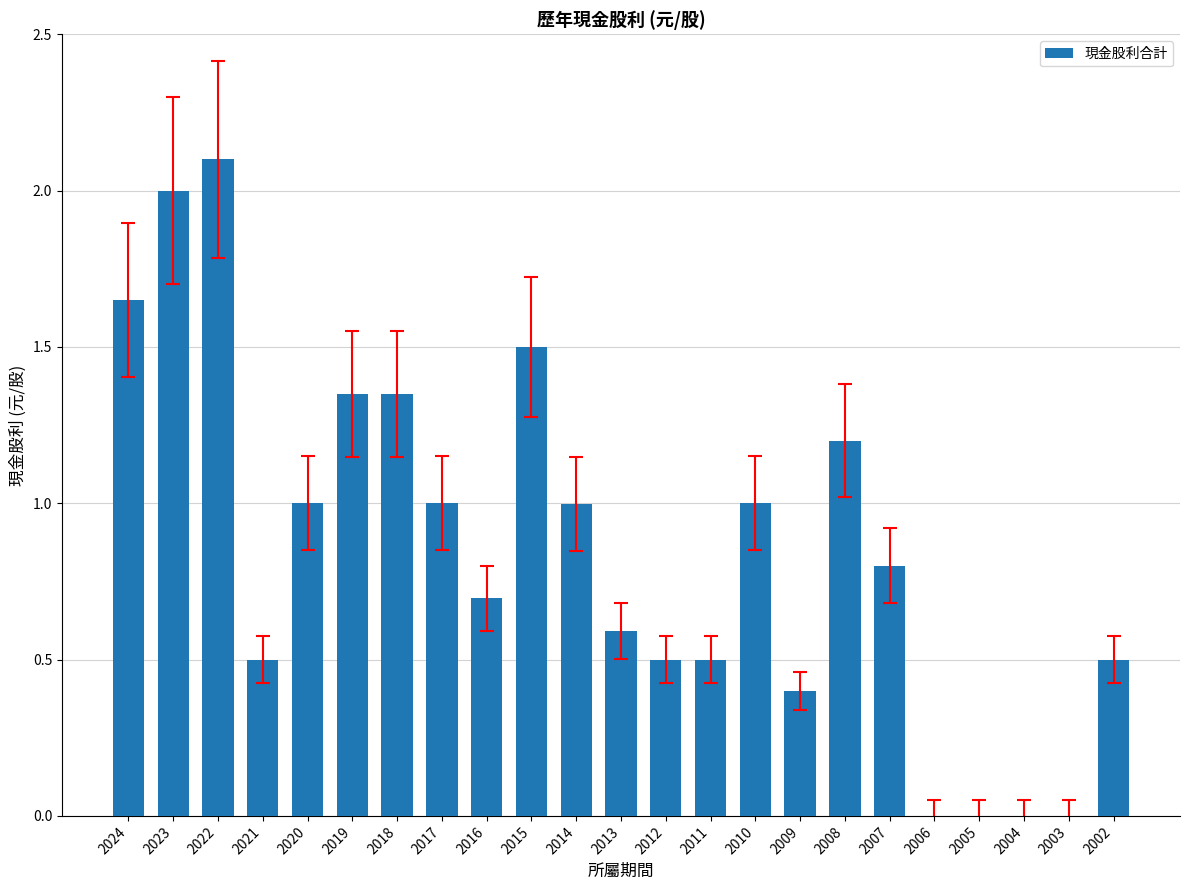

Which category has the highest value across all series?

2022